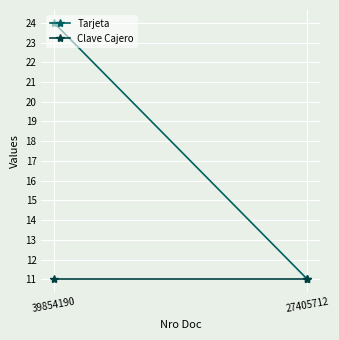

Is it true that Clave Cajero equals 16.1 at 27405712?

False